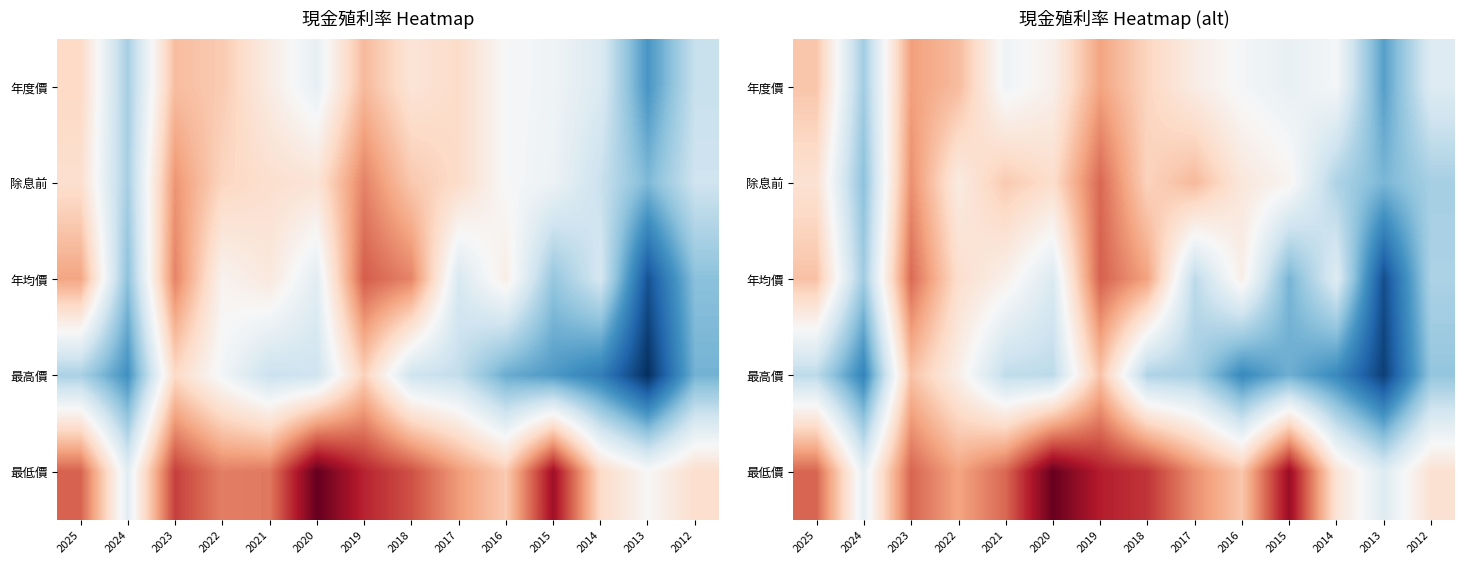

The 除息前 series shows 9.2 at 2023. True or false?

False